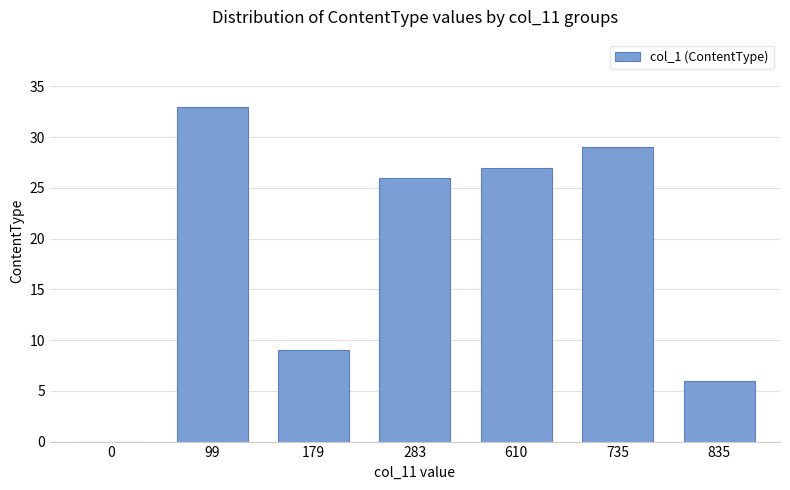

Which has a higher value, 283 or 735?

735